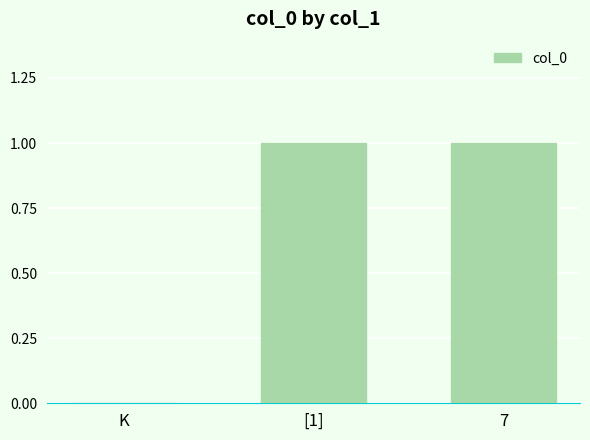

What is the change in value from K to 7?

+1